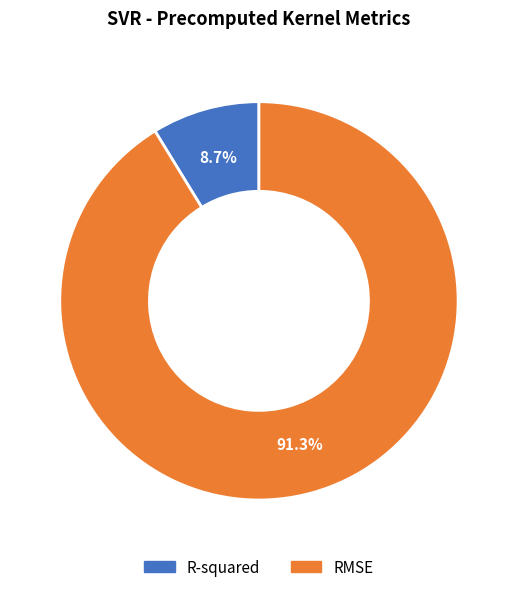

To the nearest percent, what is the difference between the largest and smallest slice percentages?

83%